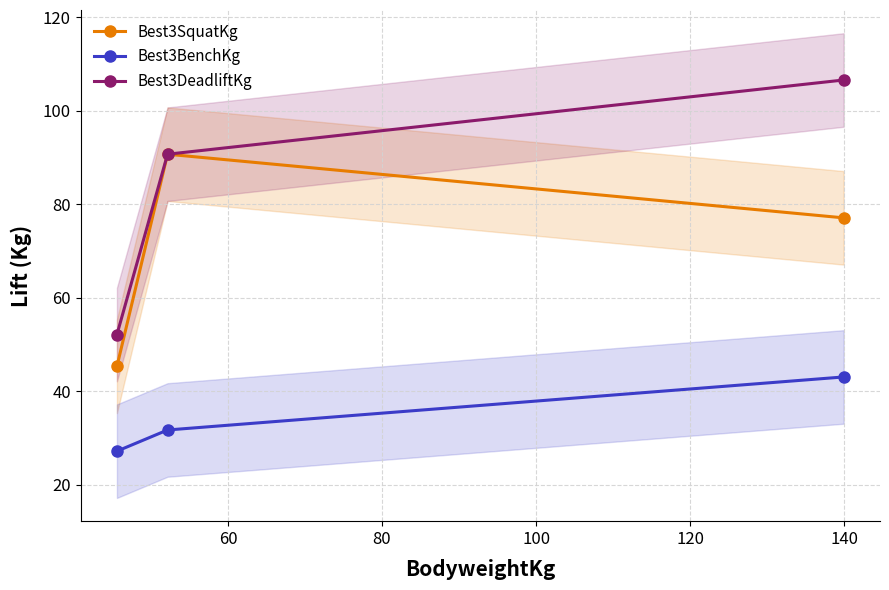

What is the minimum value for Best3DeadliftKg?

52.2